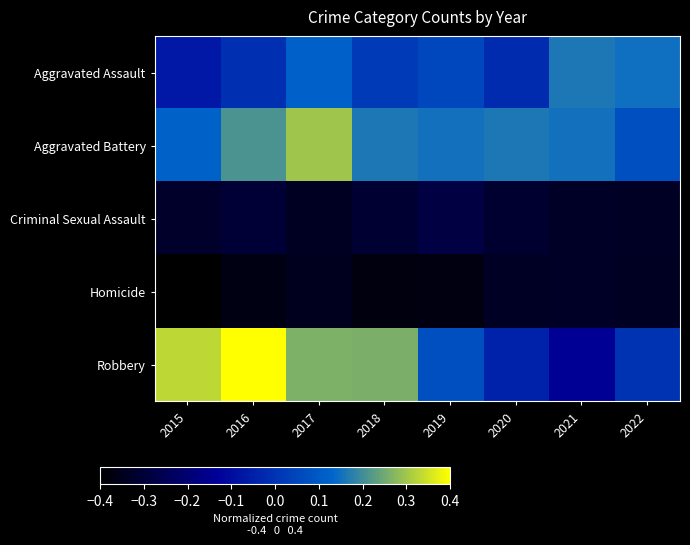

What is the difference between the highest and lowest values at 2018?

0.6